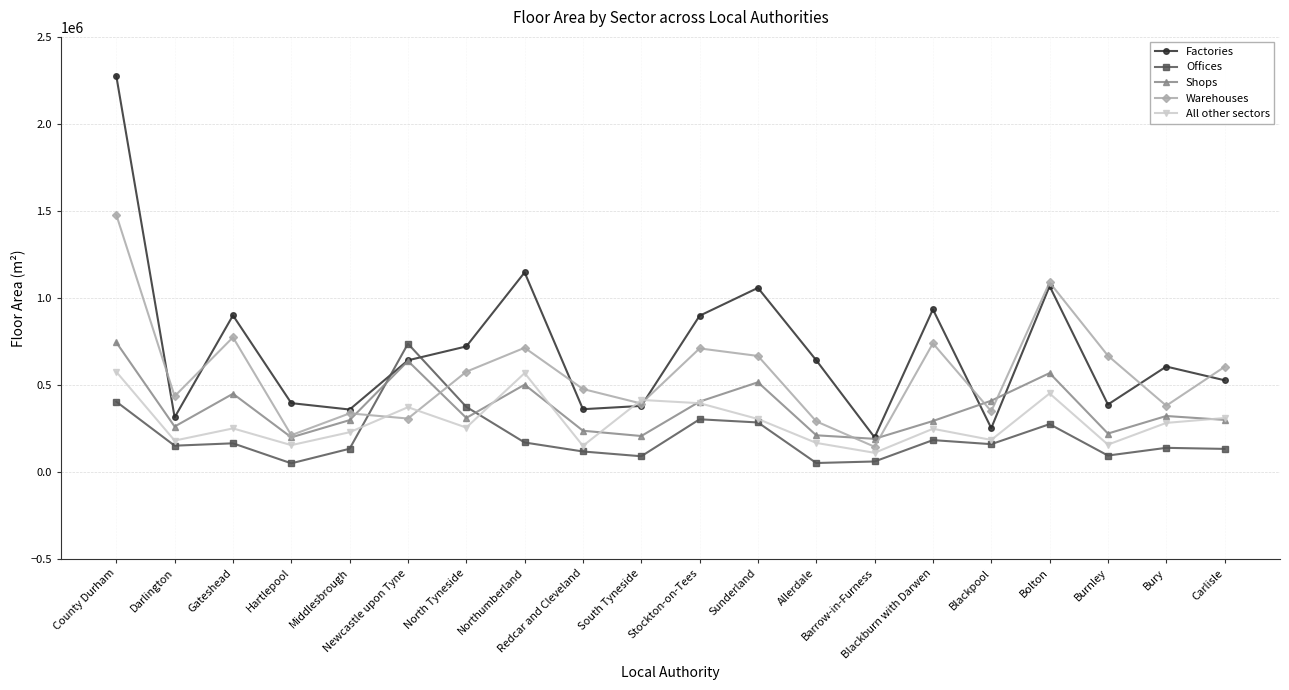

What are all the series names shown in the legend?

Factories, Offices, Shops, Warehouses, All other sectors